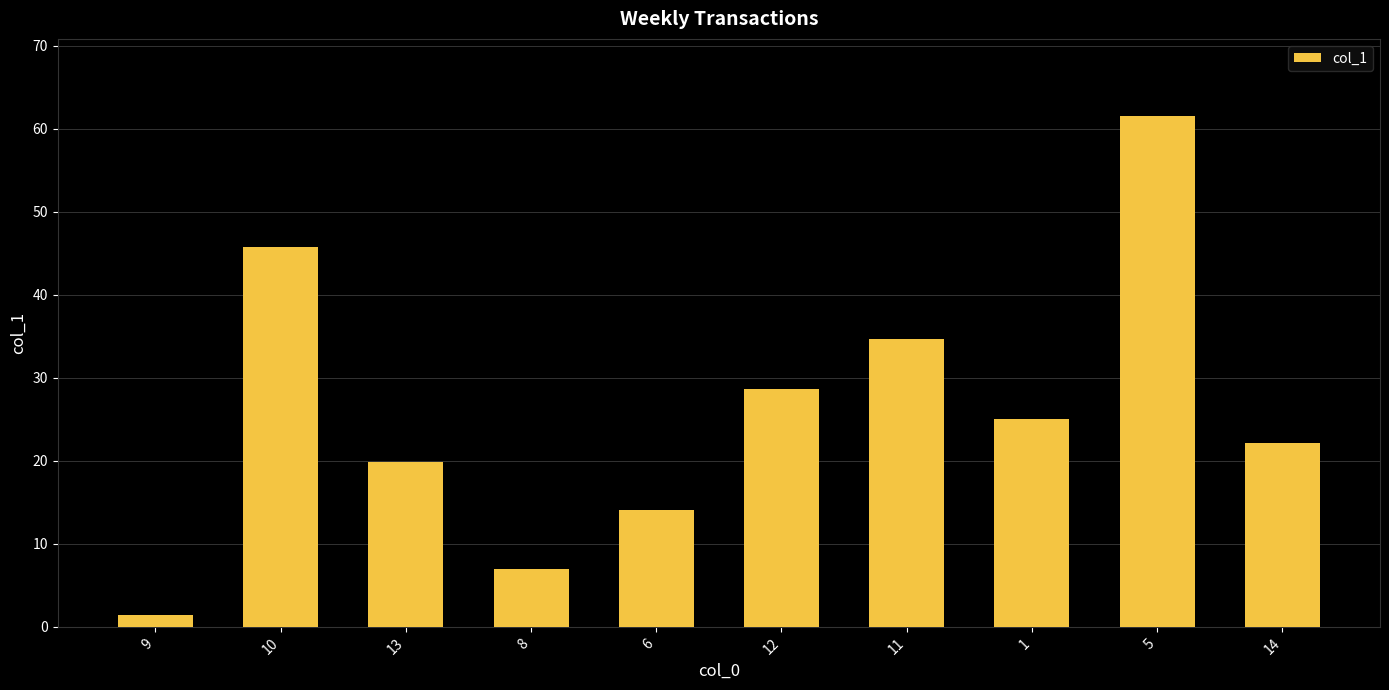

How many data points does each series have?

10